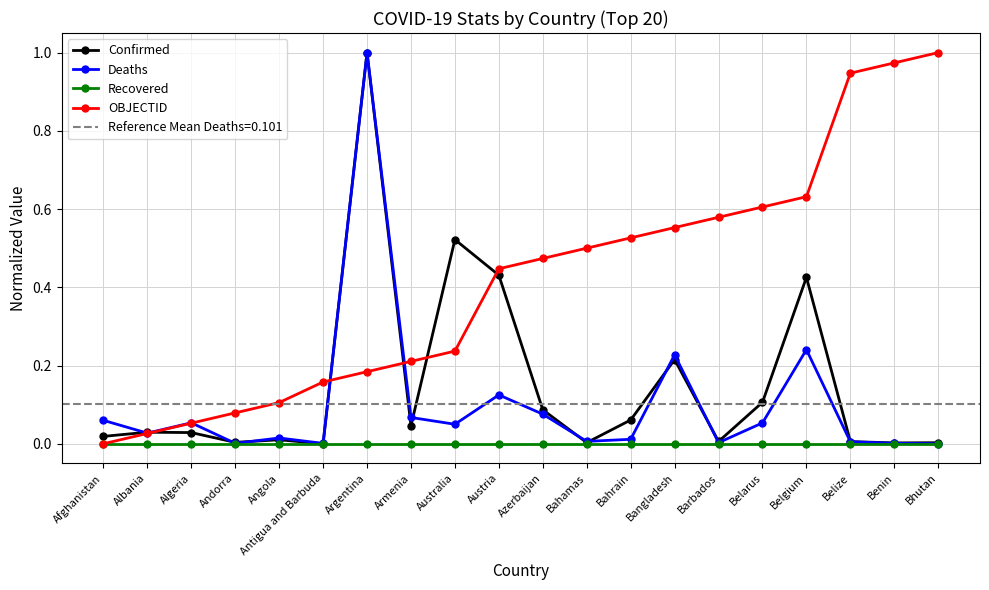

Reading right to left, what are all the values shown in this chart?

Confirmed: Bhutan=0.0	Benin=0.0	Belize=0.0	Belgium=0.4	Belarus=0.1	Barbados=0.0	Bangladesh=0.2	Bahrain=0.1	Bahamas=0.0	Azerbaijan=0.1	Austria=0.4	Australia=0.5	Armenia=0.0	Argentina=1.0	Antigua and Barbuda=0.0	Angola=0.0	Andorra=0.0	Algeria=0.0	Albania=0.0	Afghanistan=0.0
Deaths: Bhutan=0.0	Benin=0.0	Belize=0.0	Belgium=0.2	Belarus=0.1	Barbados=0.0	Bangladesh=0.2	Bahrain=0.0	Bahamas=0.0	Azerbaijan=0.1	Austria=0.1	Australia=0.0	Armenia=0.1	Argentina=1.0	Antigua and Barbuda=0.0	Angola=0.0	Andorra=0.0	Algeria=0.1	Albania=0.0	Afghanistan=0.1
Recovered: Bhutan=0.0	Benin=0.0	Belize=0.0	Belgium=0.0	Belarus=0.0	Barbados=0.0	Bangladesh=0.0	Bahrain=0.0	Bahamas=0.0	Azerbaijan=0.0	Austria=0.0	Australia=0.0	Armenia=0.0	Argentina=0.0	Antigua and Barbuda=0.0	Angola=0.0	Andorra=0.0	Algeria=0.0	Albania=0.0	Afghanistan=0.0
OBJECTID: Bhutan=1.0	Benin=1.0	Belize=0.9	Belgium=0.6	Belarus=0.6	Barbados=0.6	Bangladesh=0.6	Bahrain=0.5	Bahamas=0.5	Azerbaijan=0.5	Austria=0.4	Australia=0.2	Armenia=0.2	Argentina=0.2	Antigua and Barbuda=0.2	Angola=0.1	Andorra=0.1	Algeria=0.1	Albania=0.0	Afghanistan=0.0